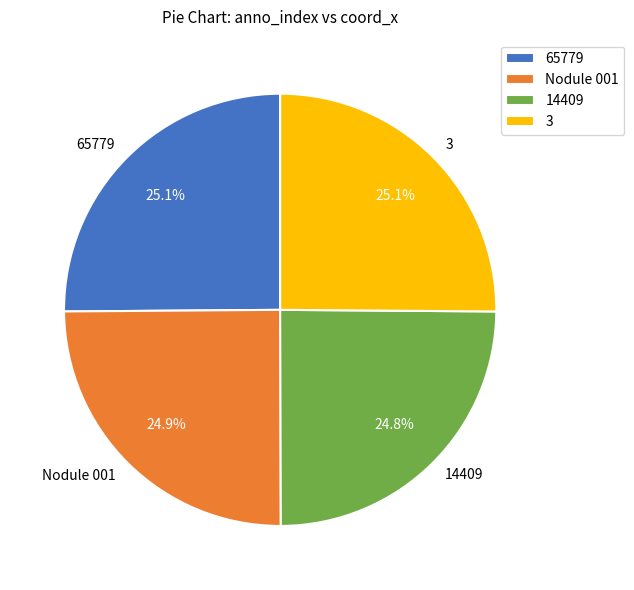

To the nearest percent, what portion does Nodule 001 represent?

25%